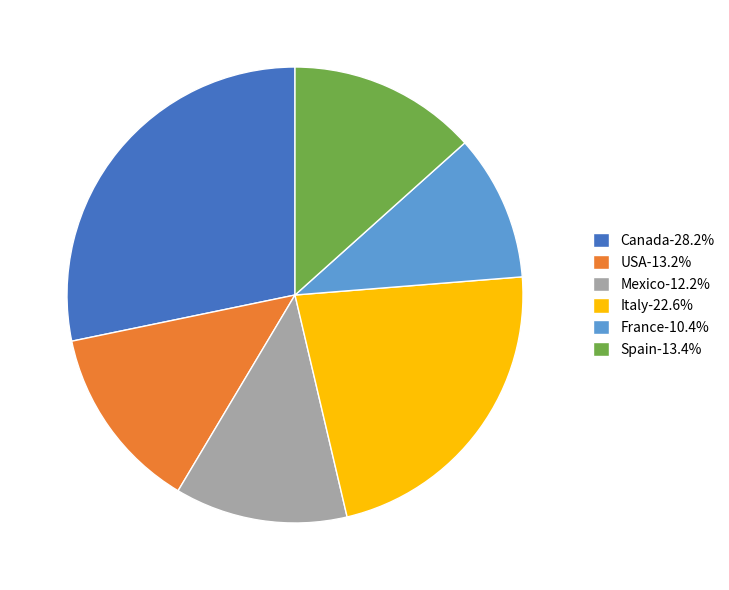

Does Italy represent more than half of the total?

No